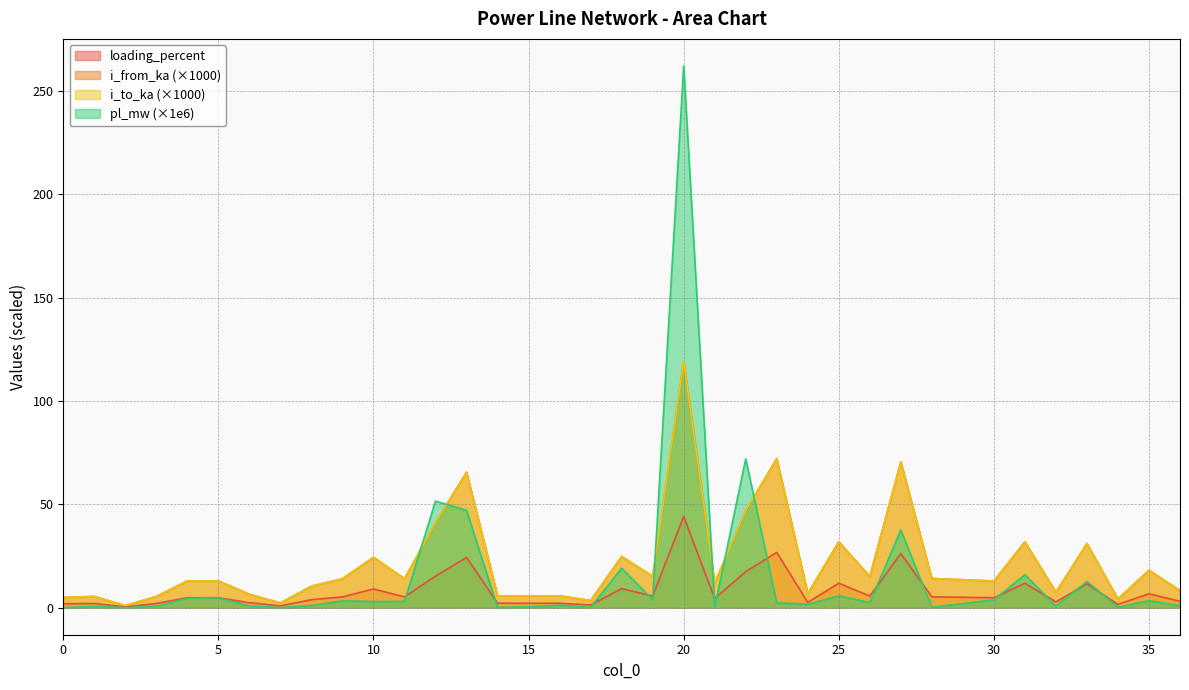

The value of loading_percent at 33 is 11.5. True or false?

True